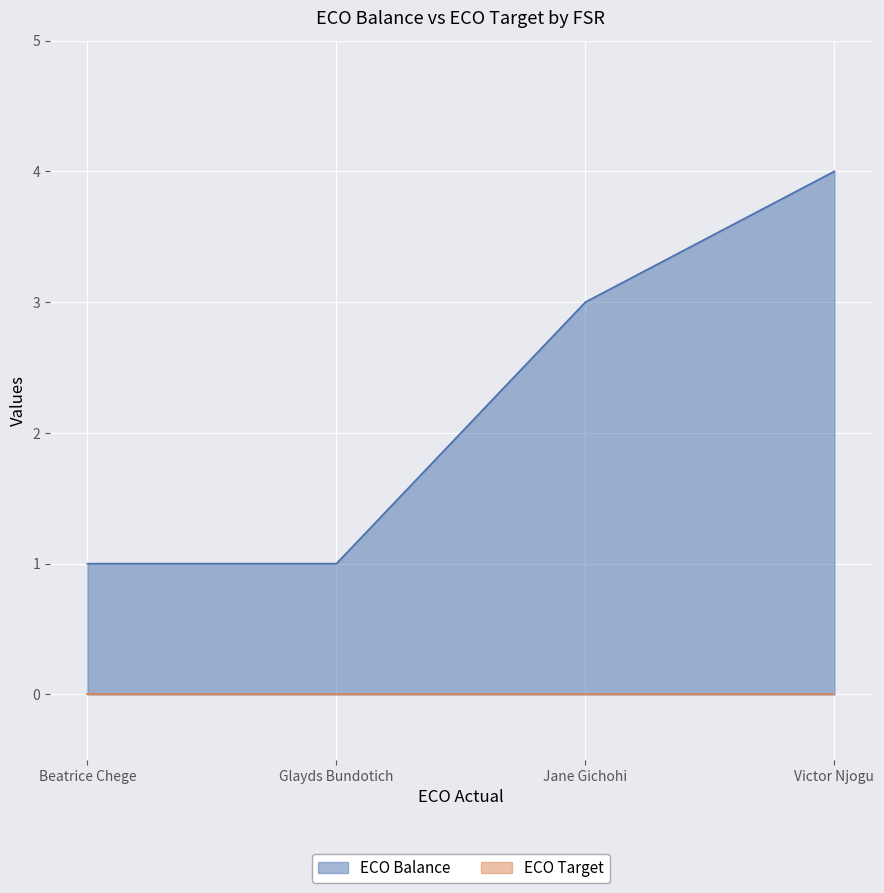

Rank the categories by value from highest to lowest.

Victor Njogu, Jane Gichohi, Beatrice Chege, Glayds Bundotich